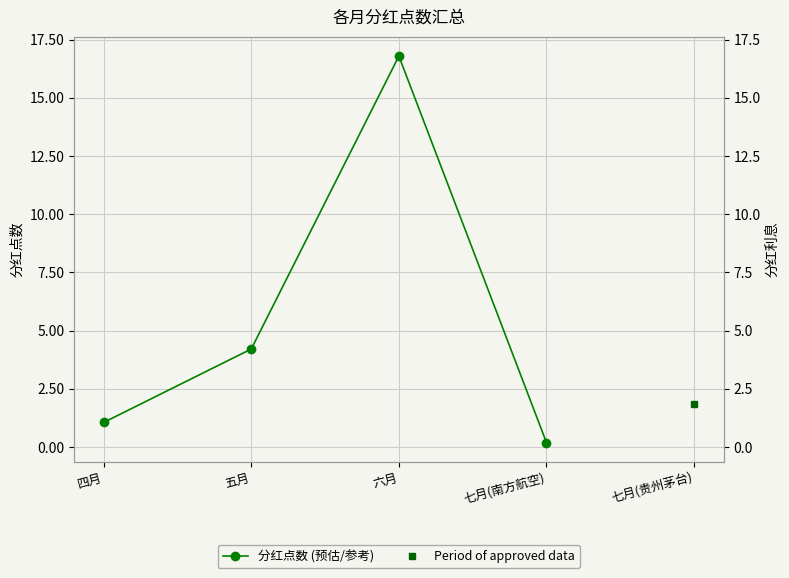

What position from the right is 六月?

2